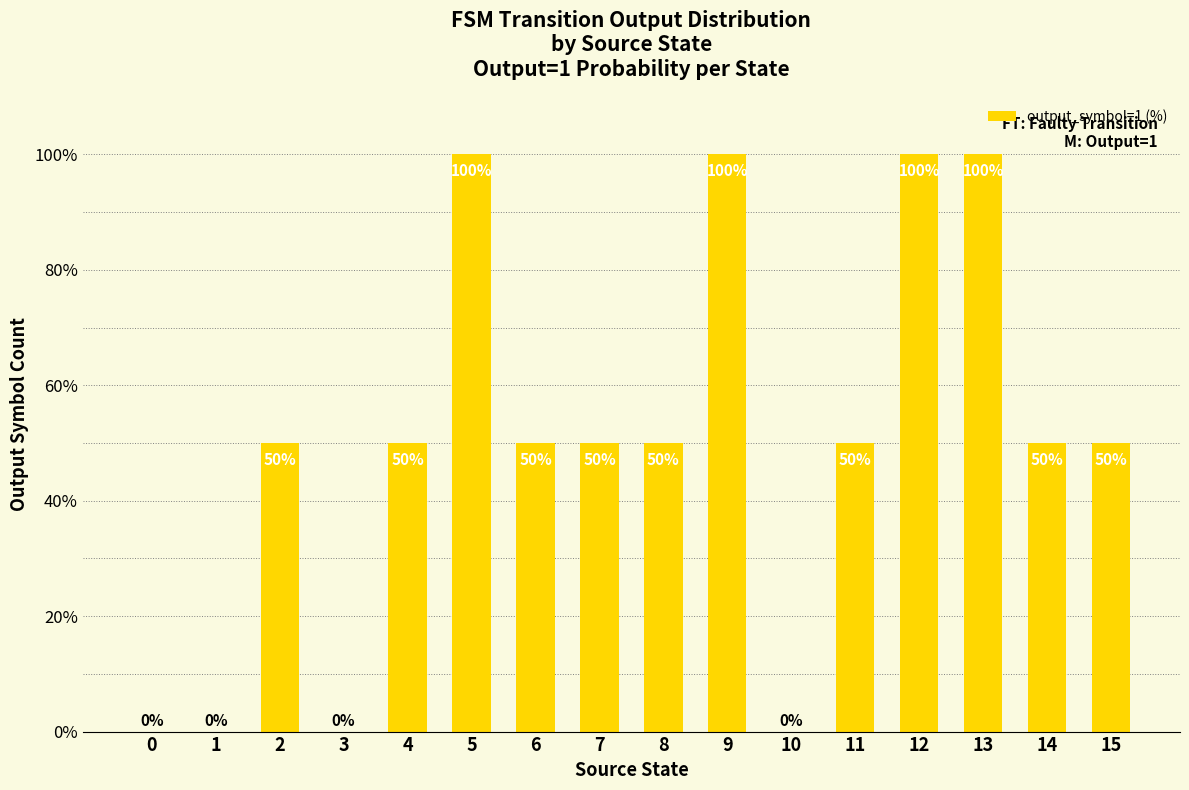

What is the approximate value at 13, to the nearest 50?

100